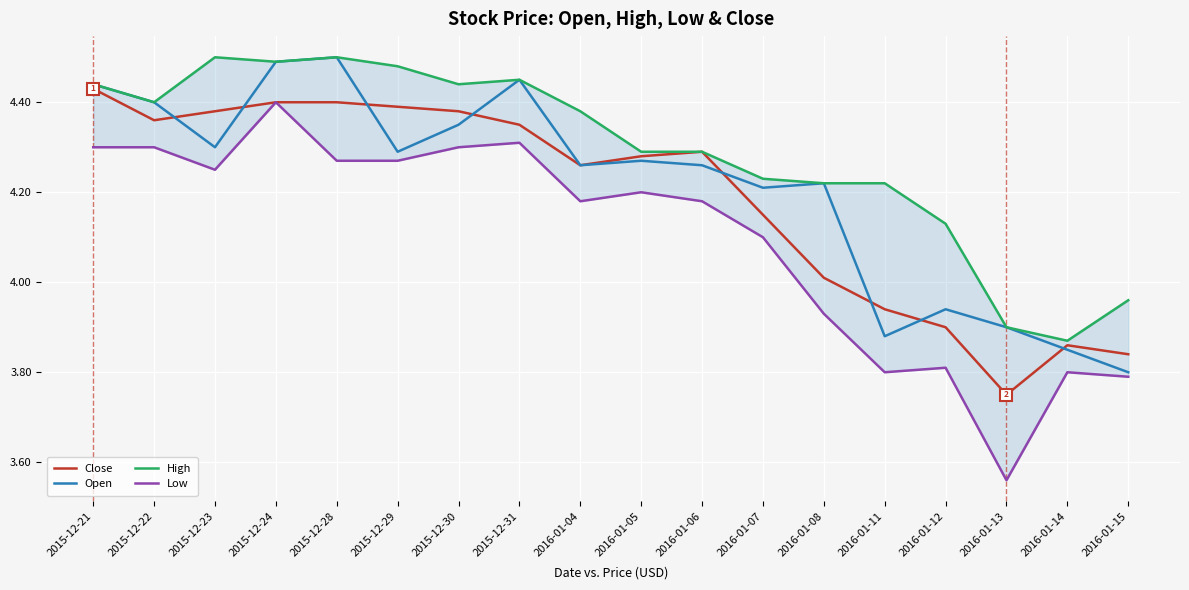

At which category does the chart reach its minimum across all series?

2016-01-13